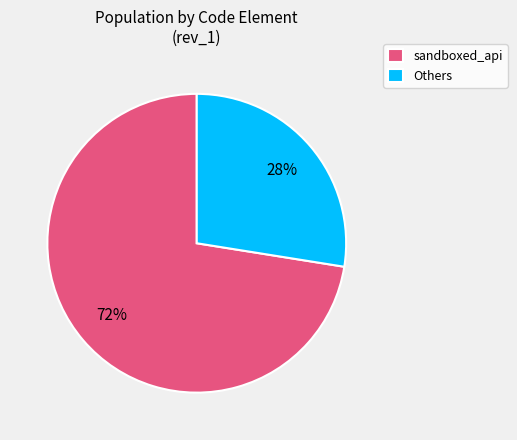

How many slices are in this pie chart?

2